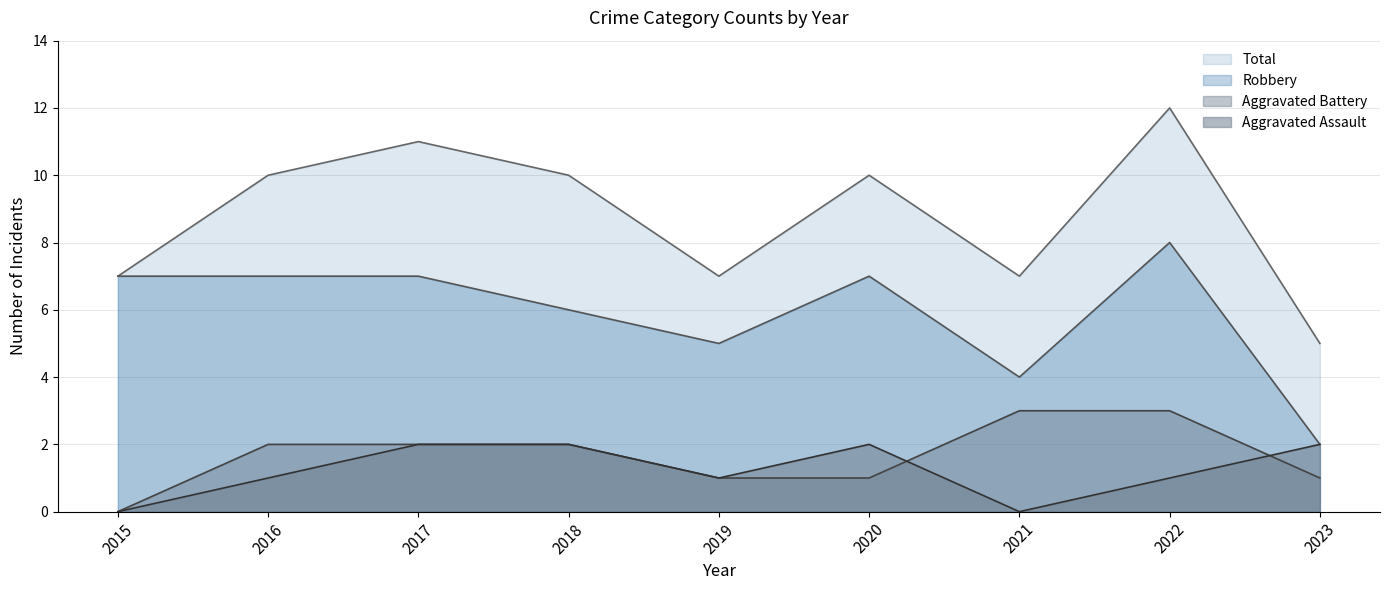

Between which two adjacent categories do Aggravated Assault and Aggravated Battery first intersect?

2020 and 2021